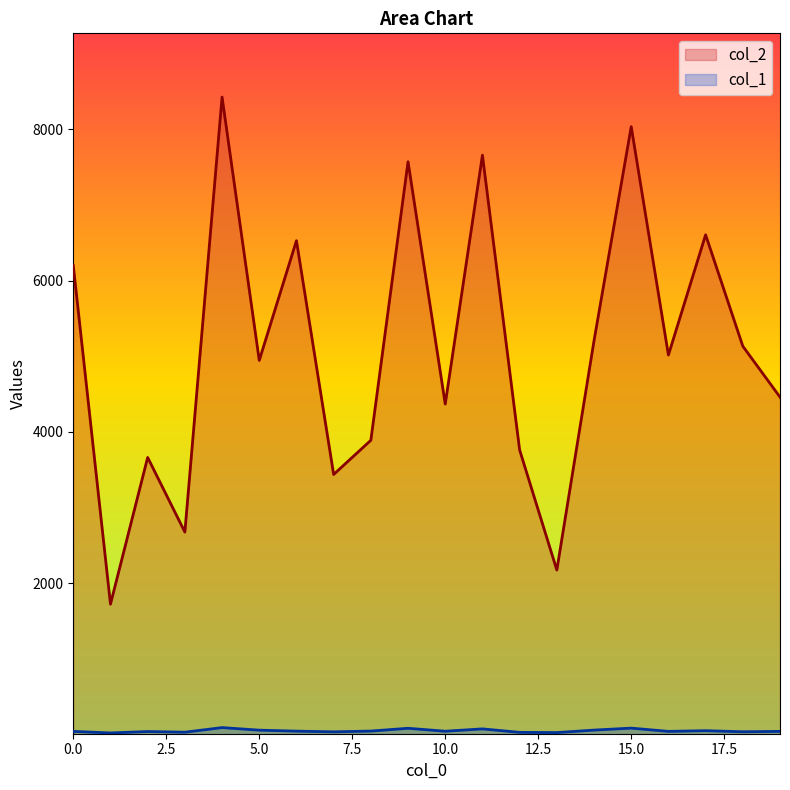

Which category has the lowest value across all series?

1